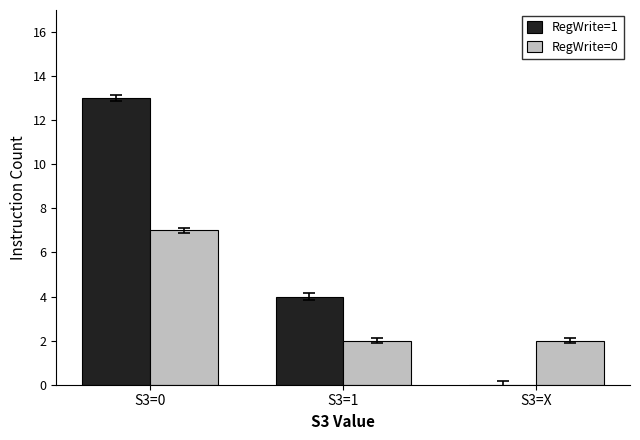

Which label corresponds to the largest value in the chart?

S3=0